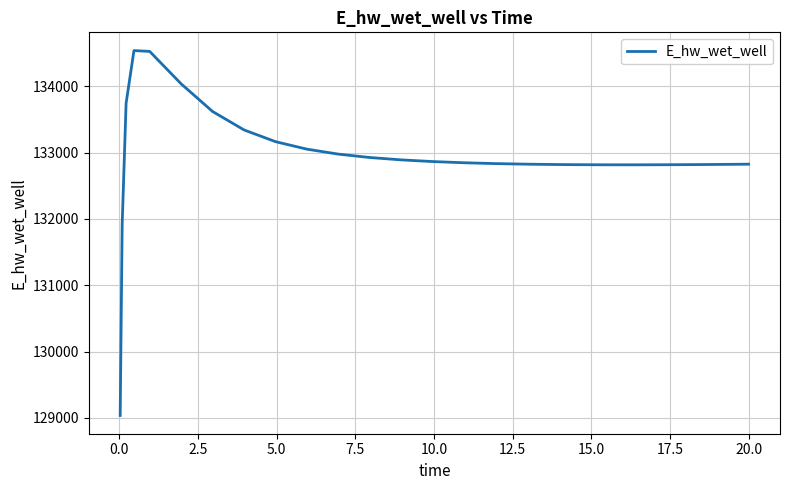

What is the difference between the maximum and minimum values?

5501.0